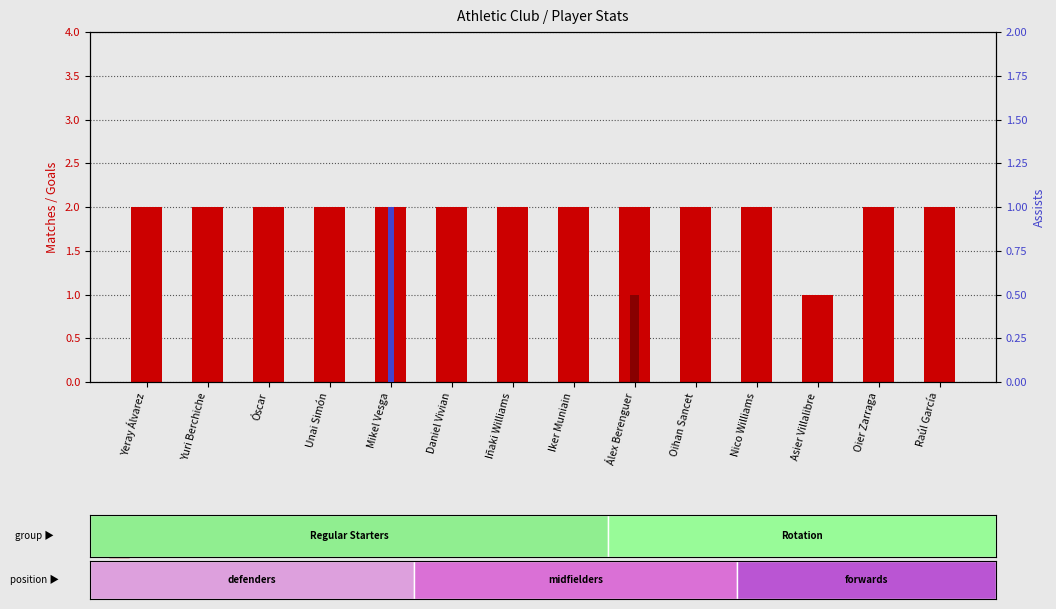

The value of Assists at Mikel Vesga is 1. True or false?

True